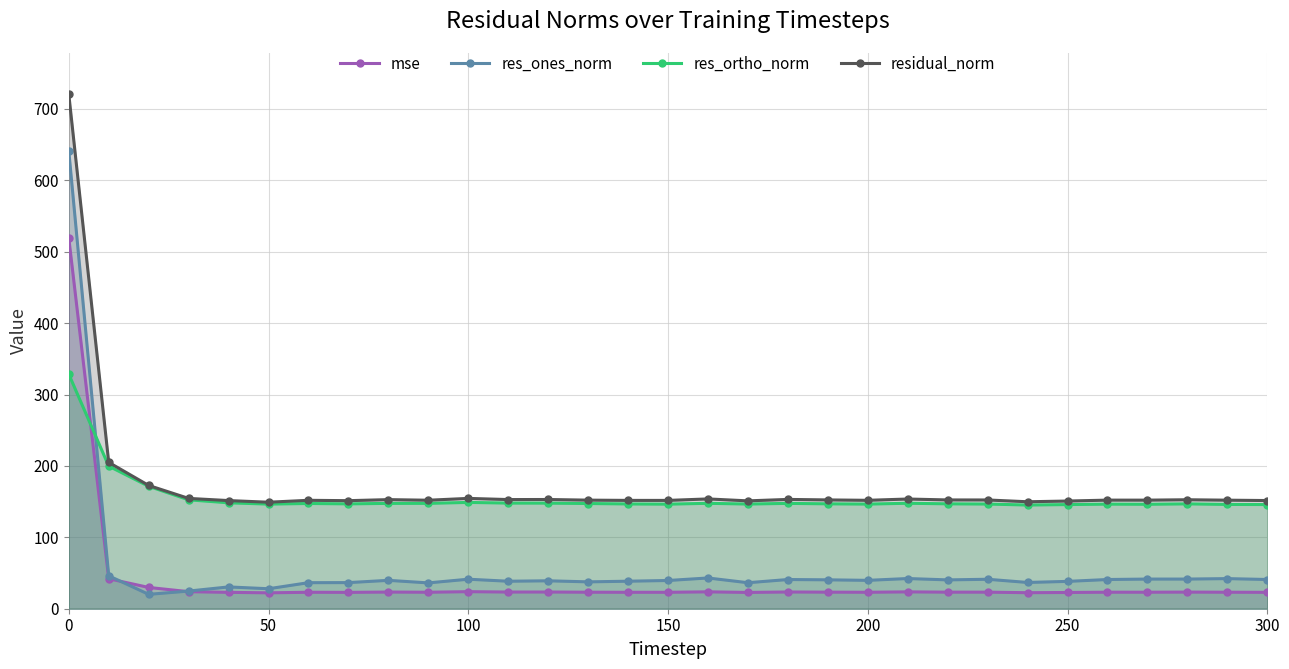

How many values in the mse series are below 23?

7